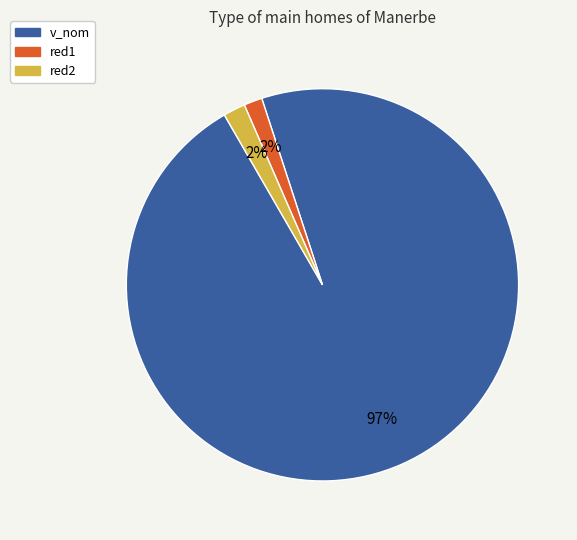

To the nearest percent, what percentage of the pie is red1?

2%